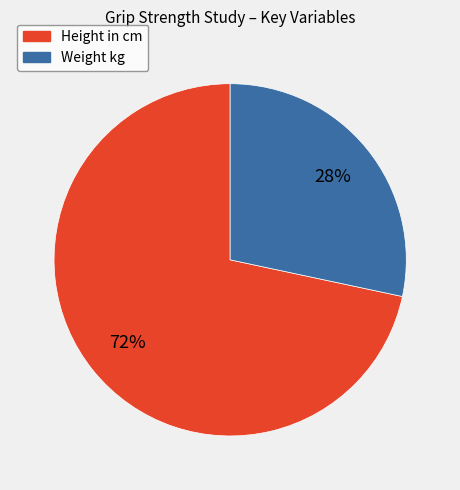

Is there any slice that represents more than half of the pie?

Yes